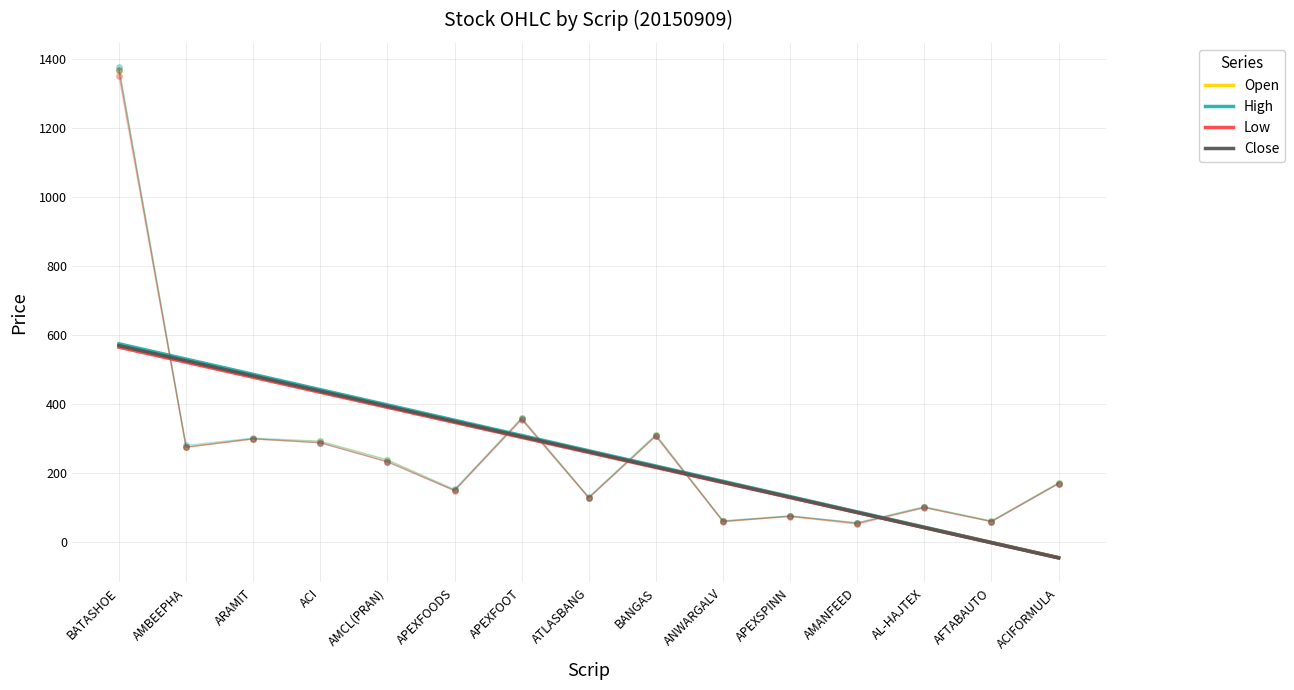

The value of High at APEXFOODS is 503.2. True or false?

False